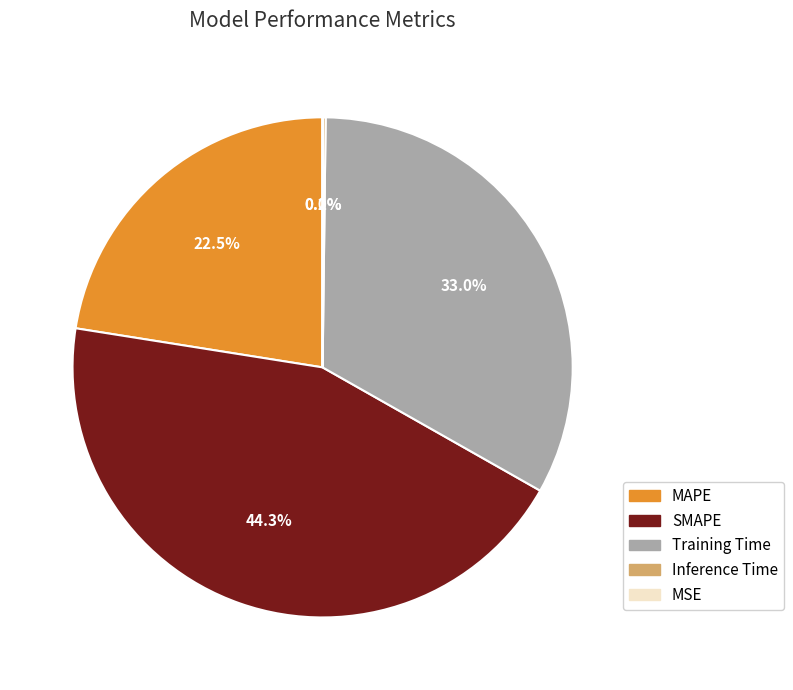

Approximately how many times larger is the value at MAPE compared to Training Time?

0.7